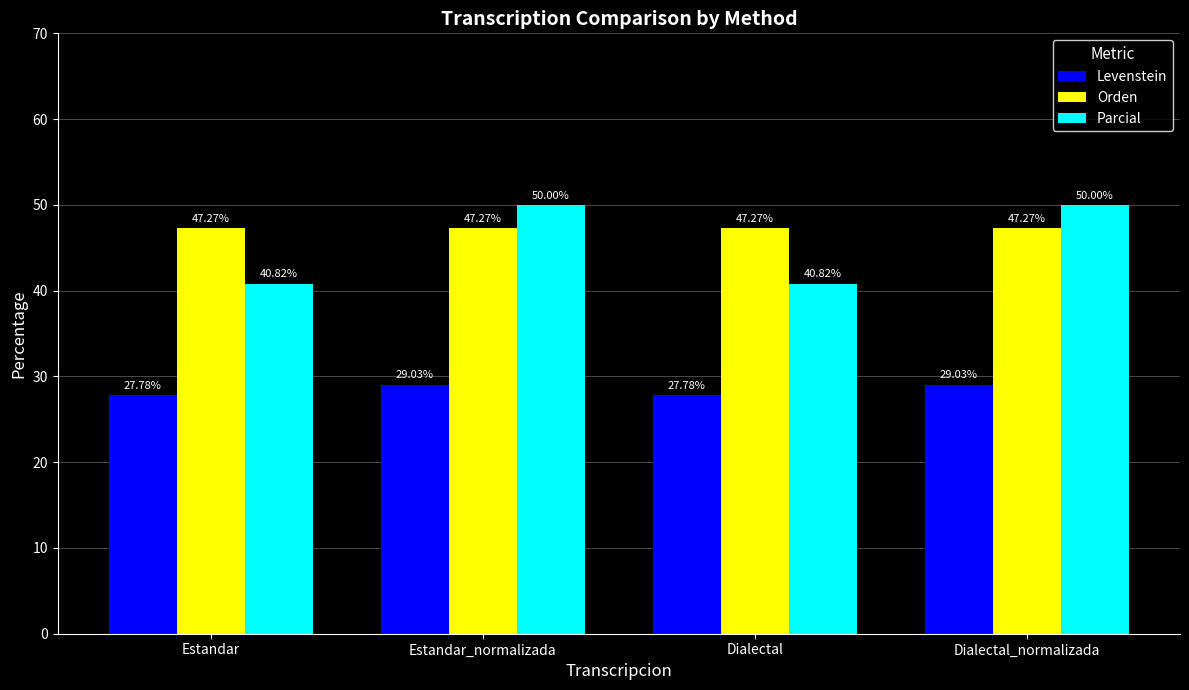

What is the highest value of the Orden series?

47.3